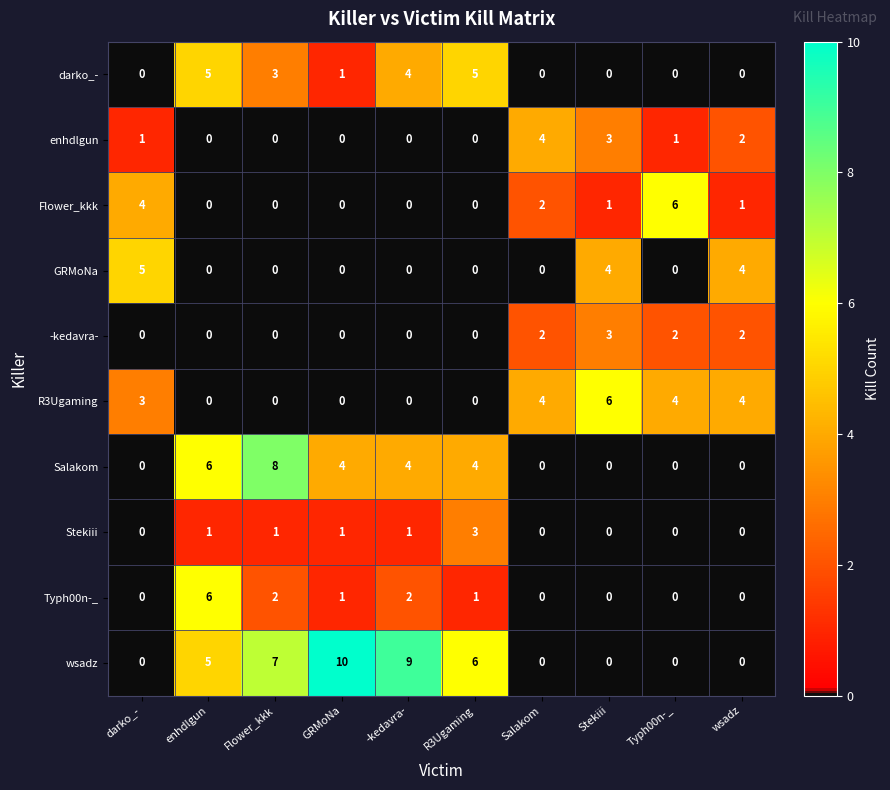

Where does the Flower_kkk series first go above 1?

darko_-